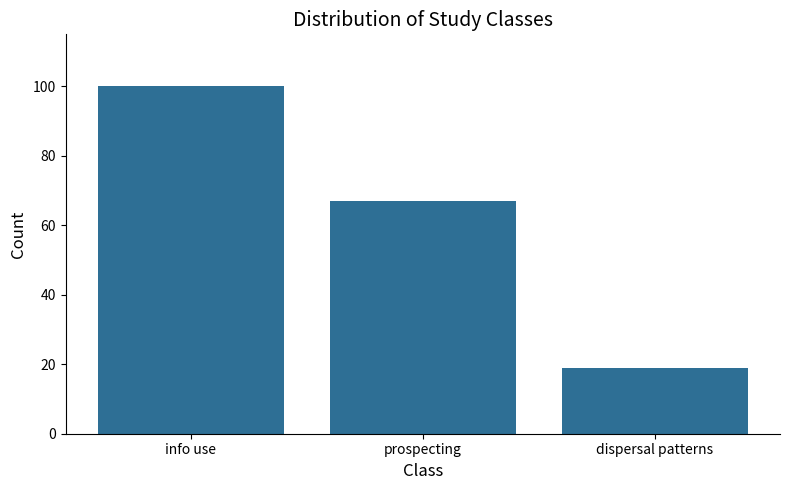

What is the average value?

62